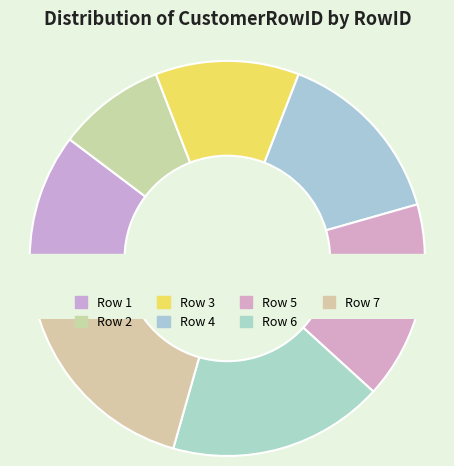

To the nearest percent, what portion does 7 represent?

21%